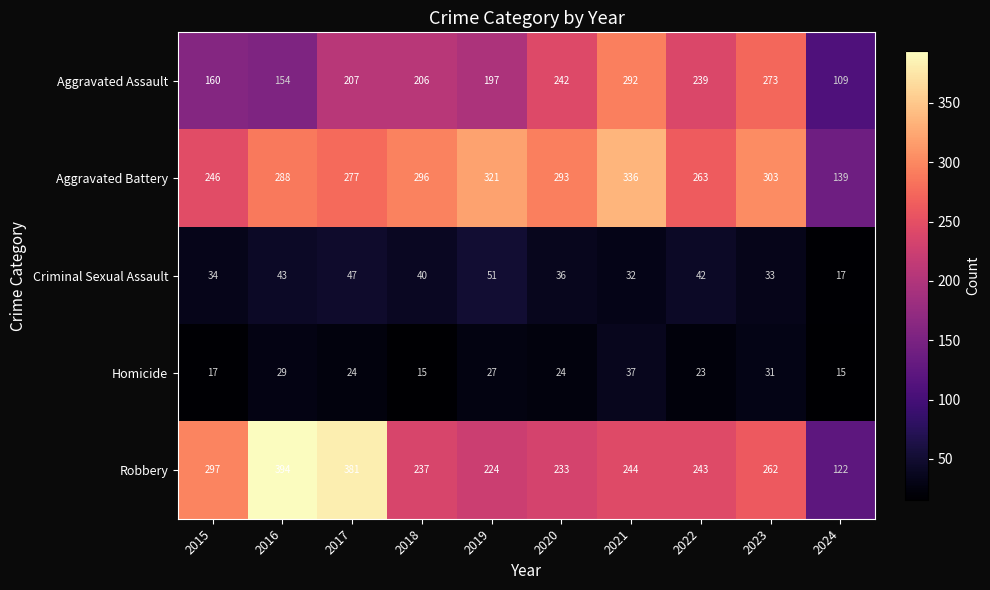

Which series has the largest range (max minus min)?

Robbery